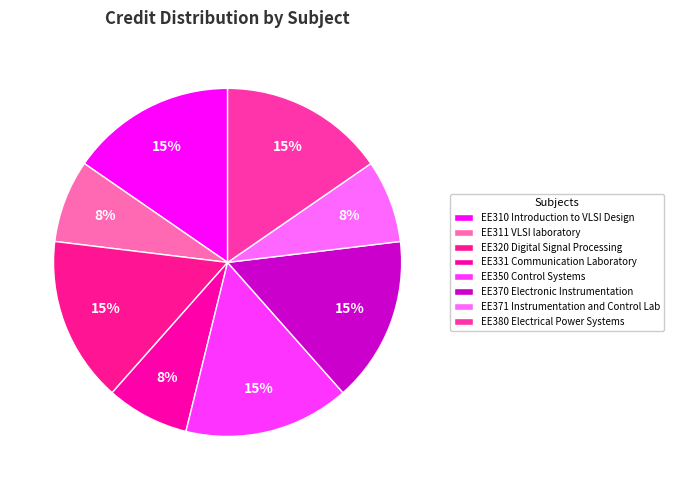

How many slices are in this pie chart?

8